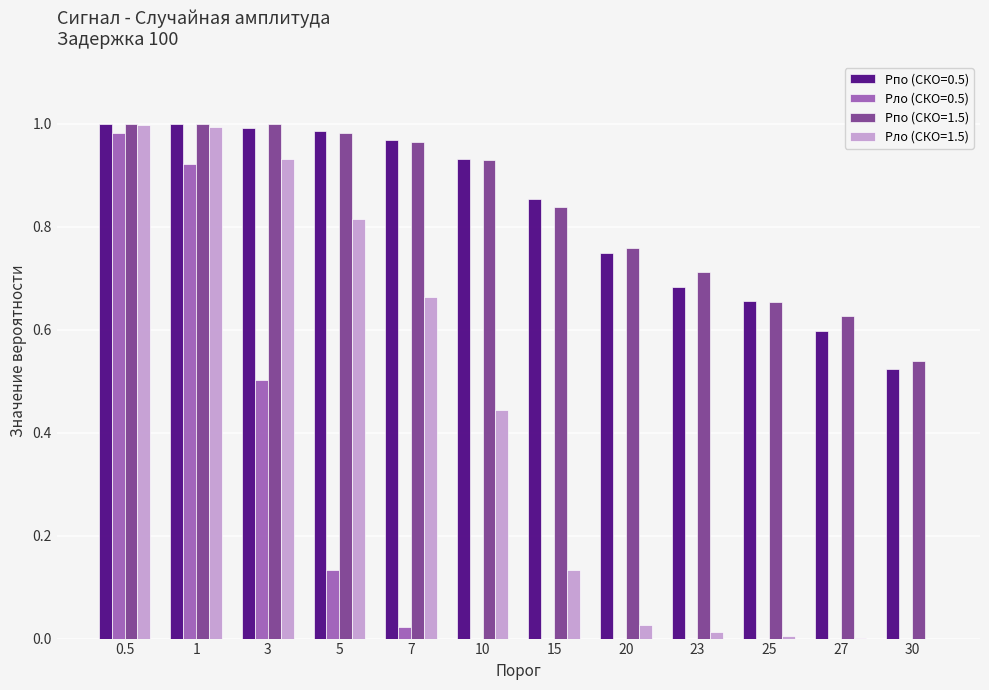

Is it true that Pло (СКО=1.5) equals 0.0 at 20?

True